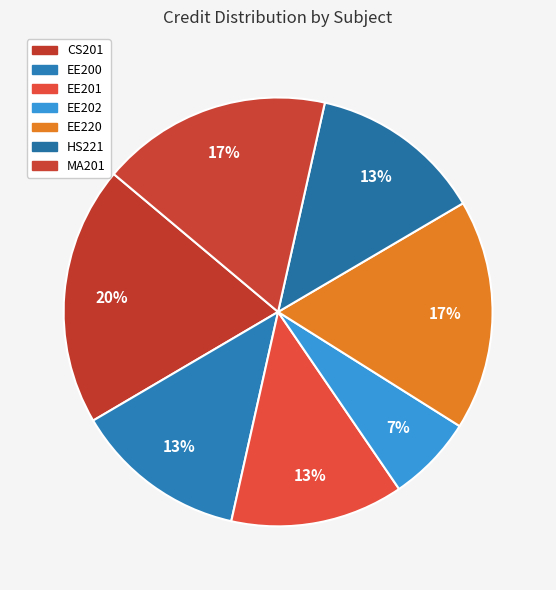

Is there a majority slice in this chart?

No